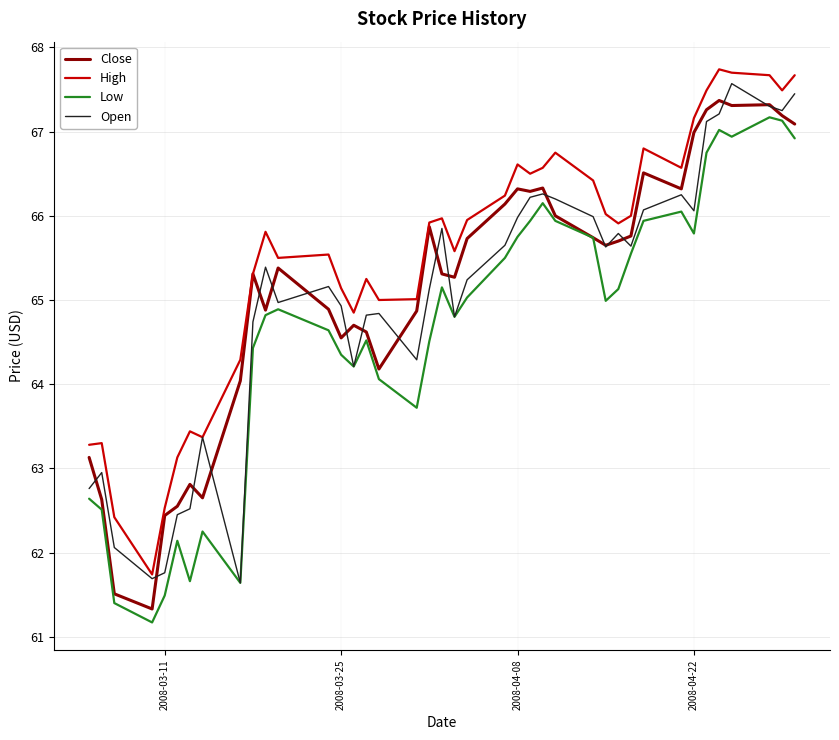

What is the minimum value for Low?

61.2